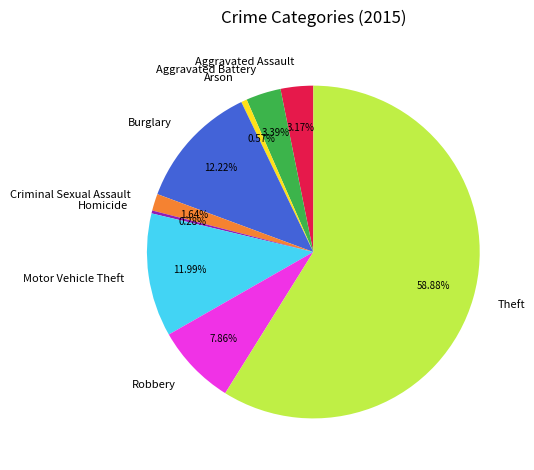

Which has a higher value, Theft or Robbery?

Theft